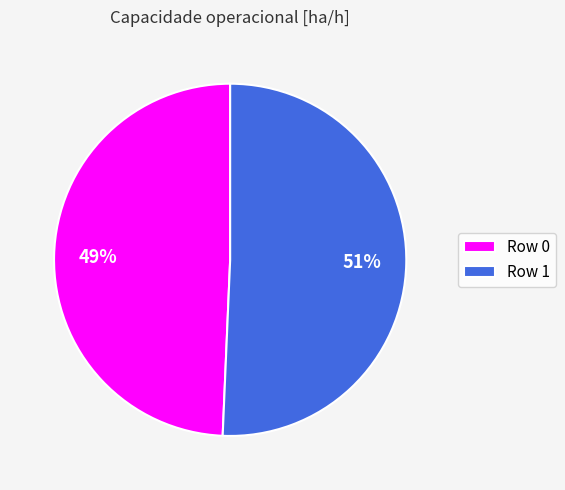

Do Row 1 and Row 0 together represent more than half of the pie?

Yes